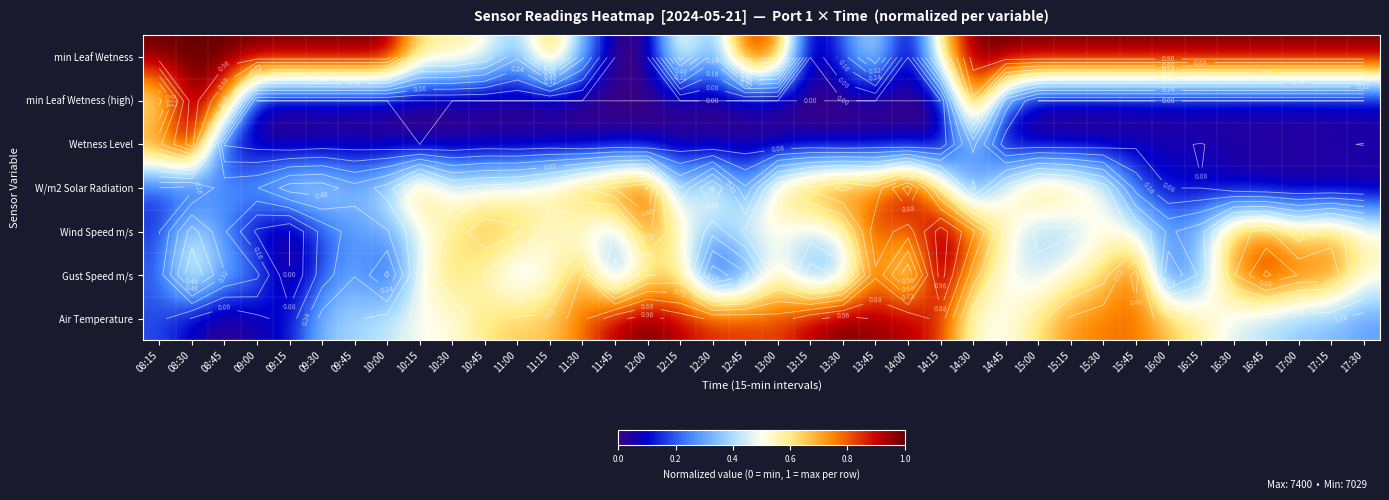

Is the value of min Leaf Wetness (high) at 10:00 greater than the value of Wind Speed m/s at 16:30?

No